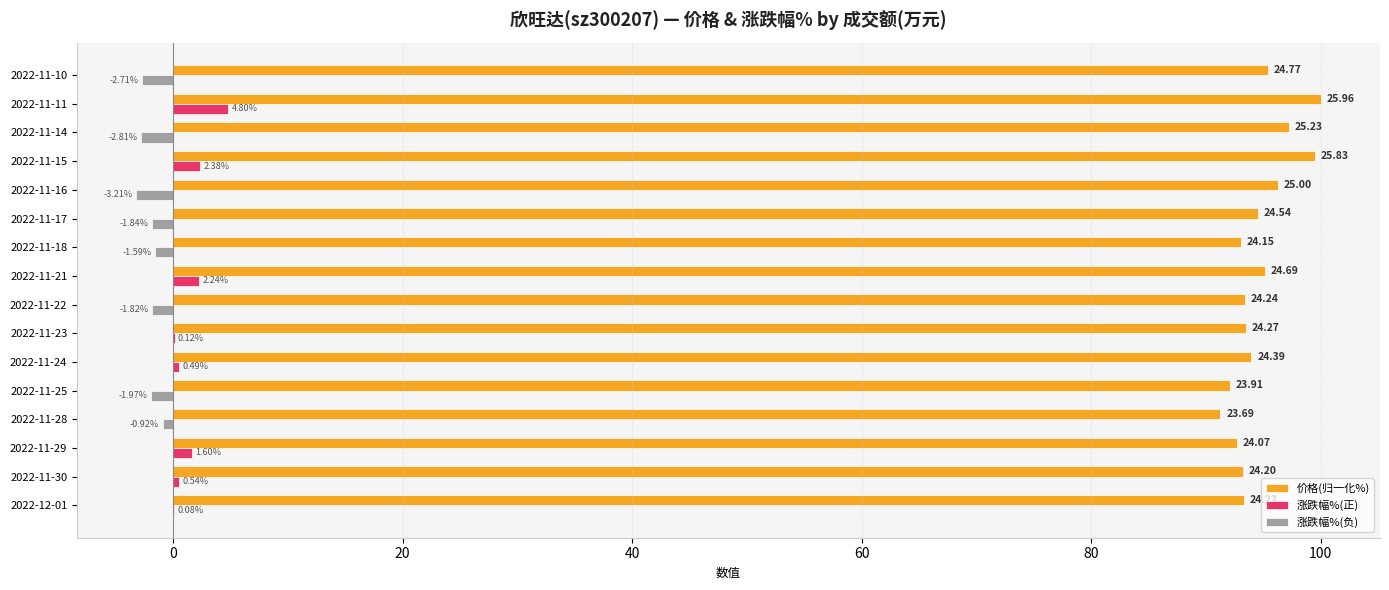

What is the sum of all 价格(归一化%) values?

1514.5